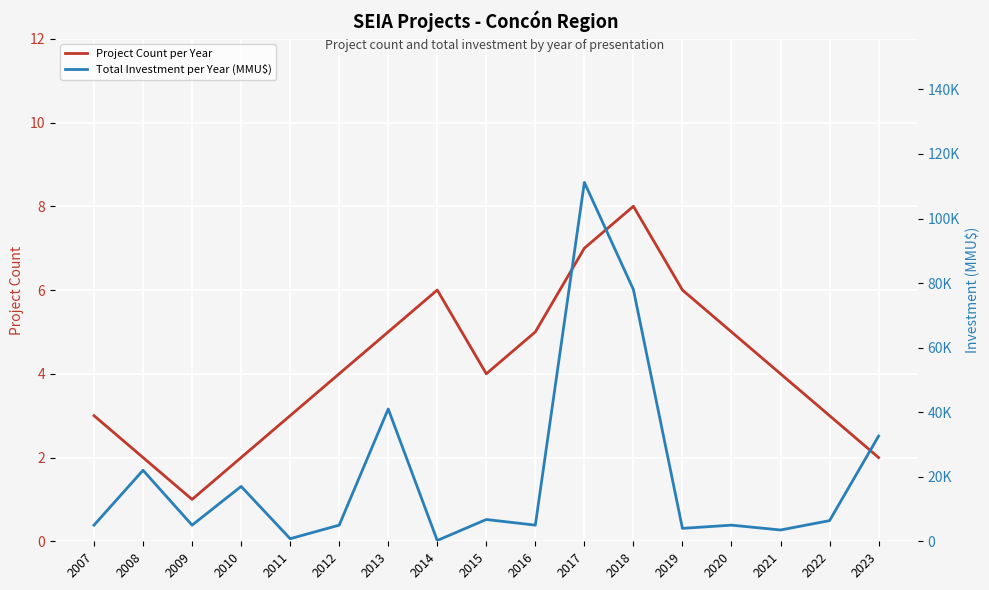

How many data points in Project Count per Year are less than 4?

7